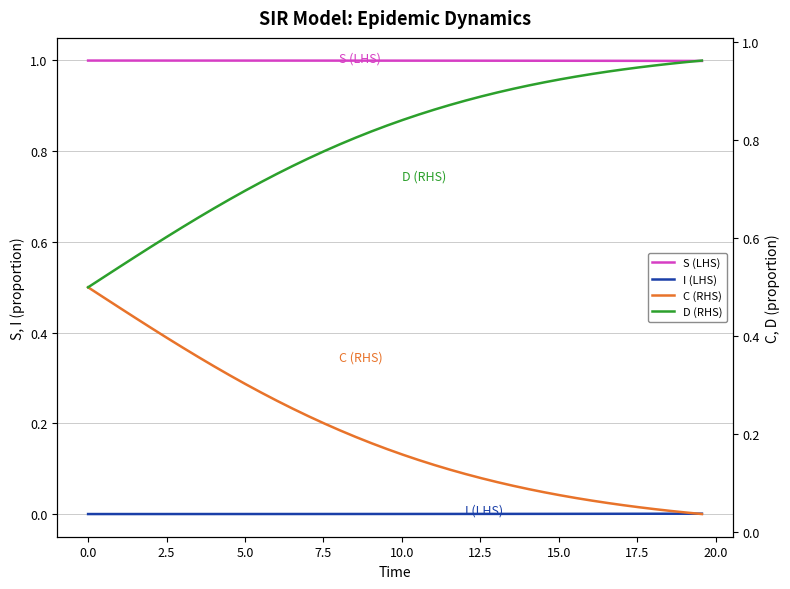

Is this an area chart (filled region under the line)?

No